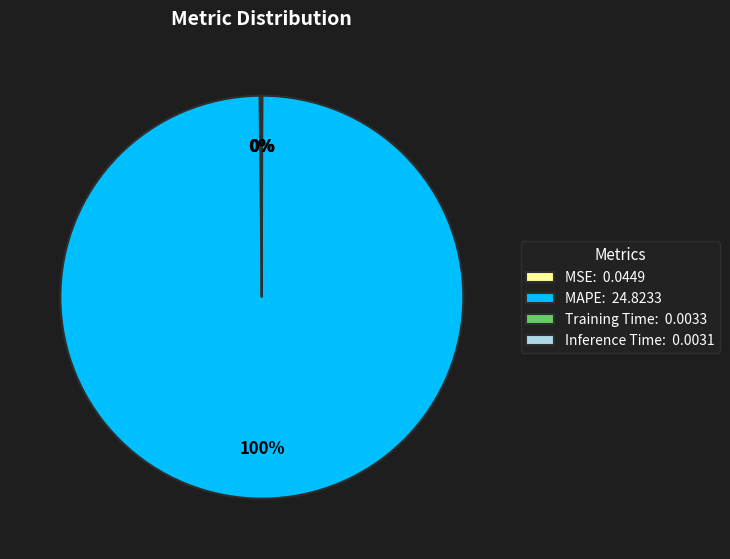

Does MAPE: 24.8233 account for over 50% of the chart?

Yes